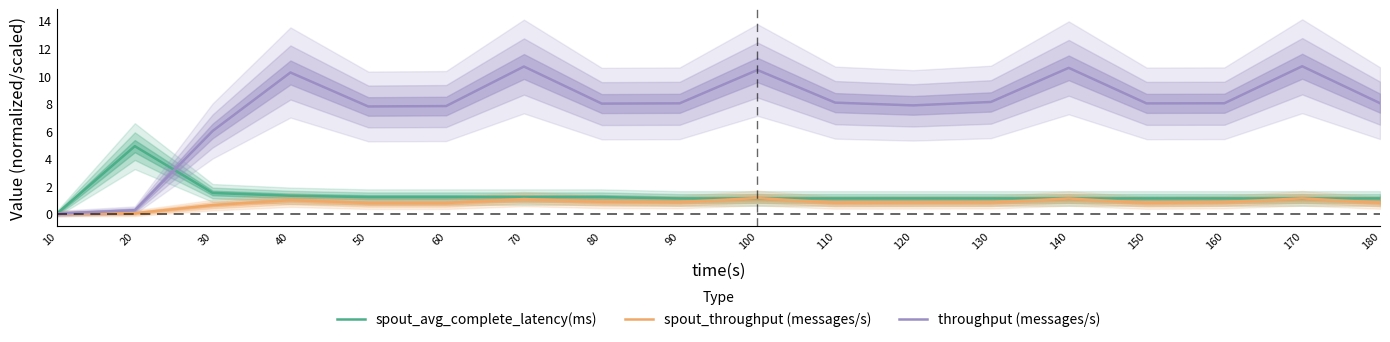

In spout_avg_complete_latency(ms), how many points are higher than both neighbors (excluding endpoints)?

1